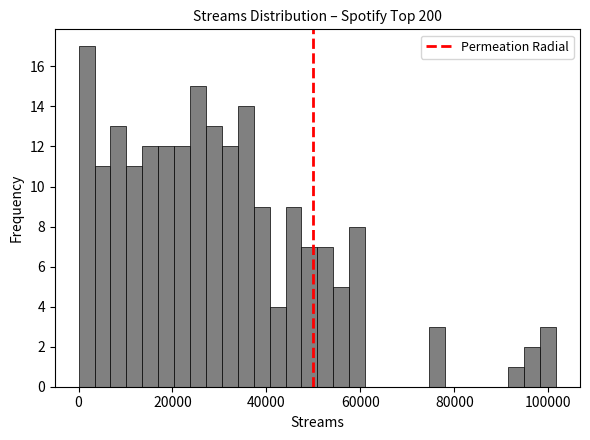

Read against the x-axis, roughly where is the centre of the tallest bar?

2000